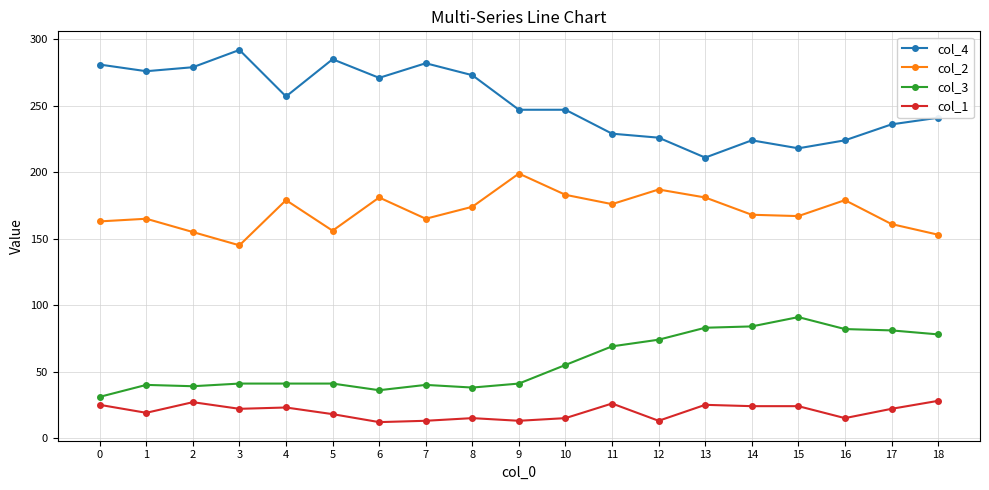

Count the number of data series in this chart.

4